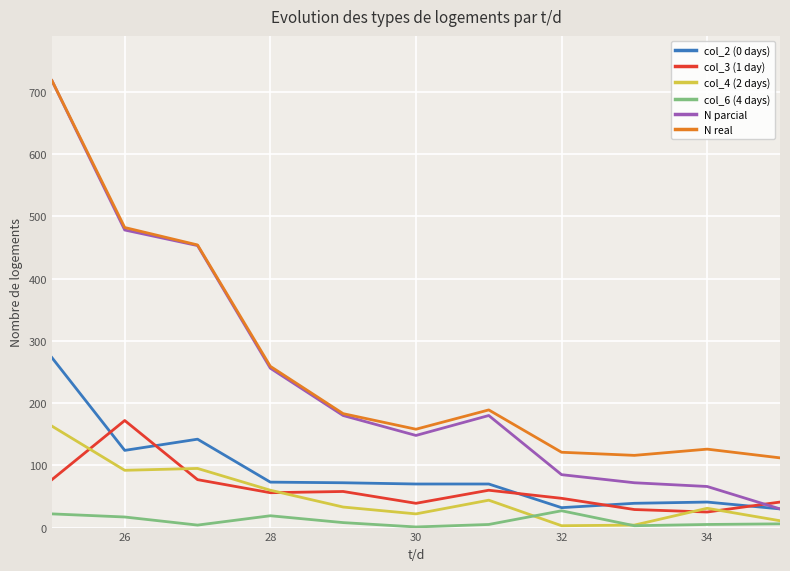

Which series has the largest range (max minus min)?

N parcial